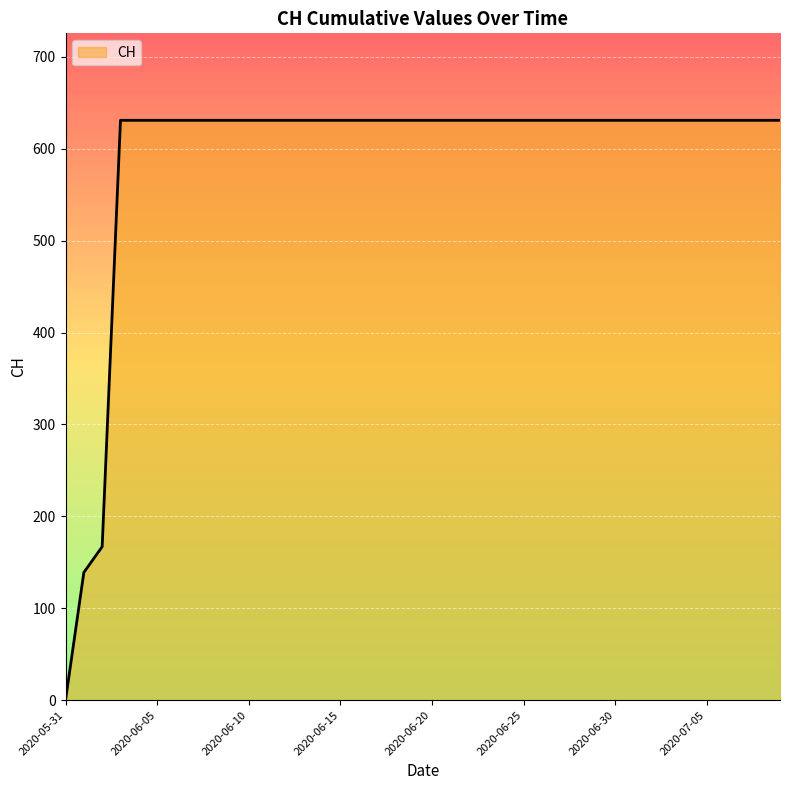

What is the difference between the maximum and minimum values?

631